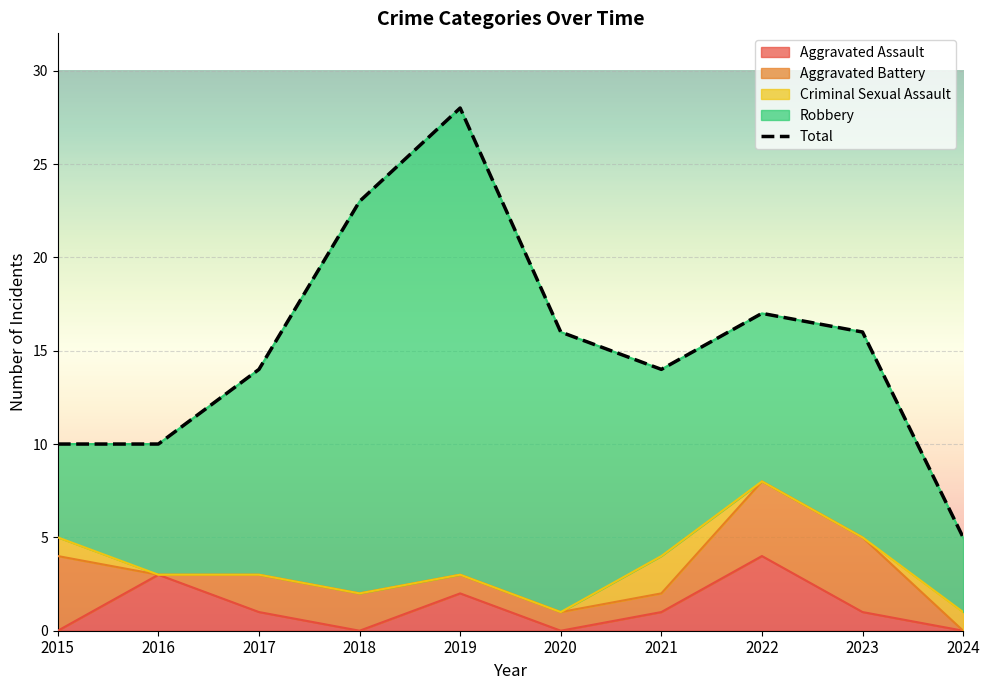

The chart shows a value of 16 at 2020. True or false?

True